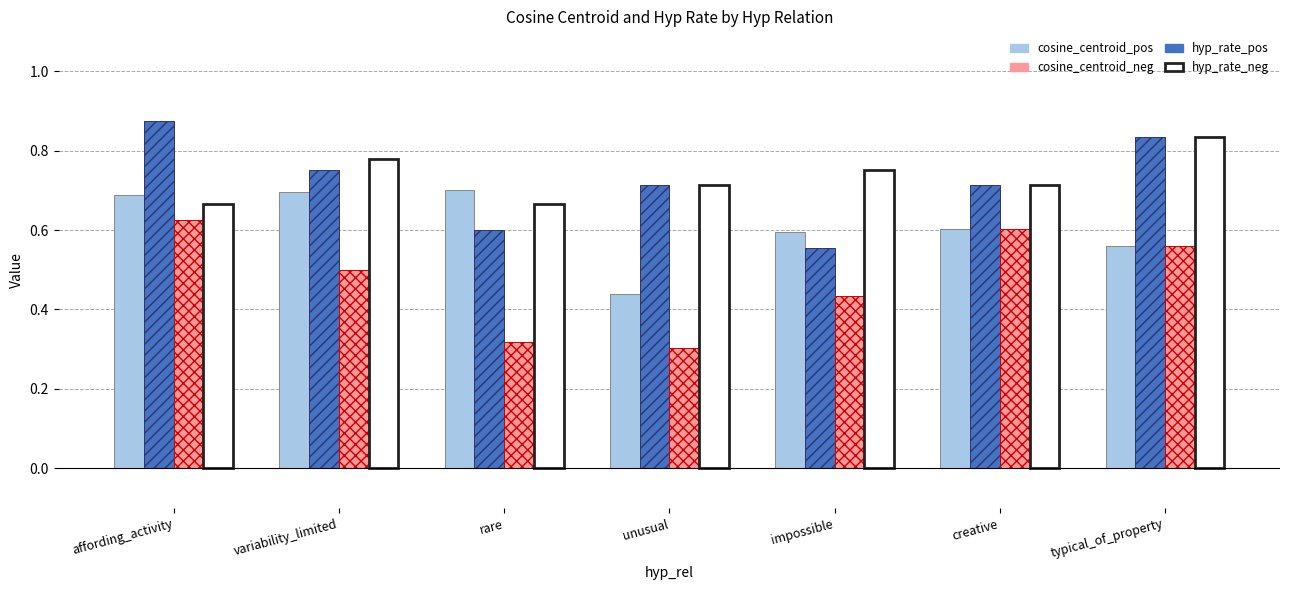

How many data points does each series have?

7